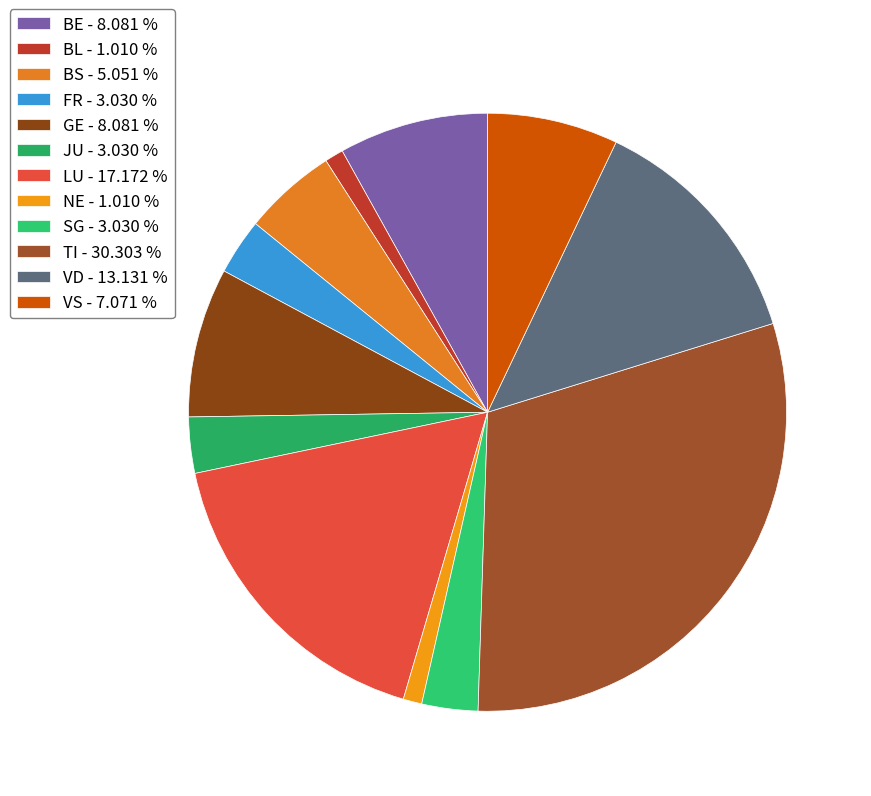

Is NE the majority of the pie?

No